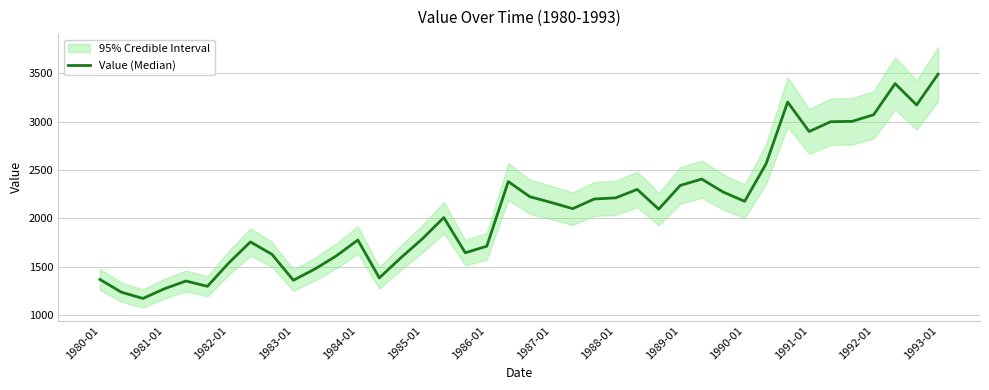

Approximately how many times larger is the value at 19 compared to 18?

1.4